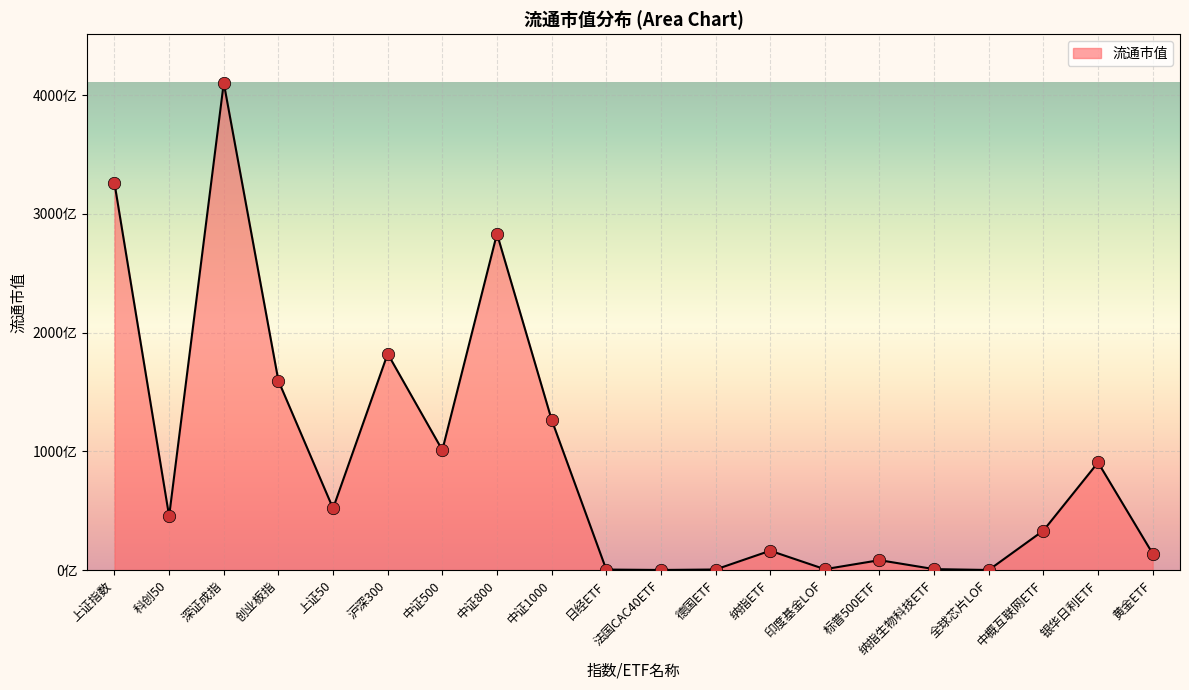

Between 日经ETF and 沪深300, which is larger?

沪深300